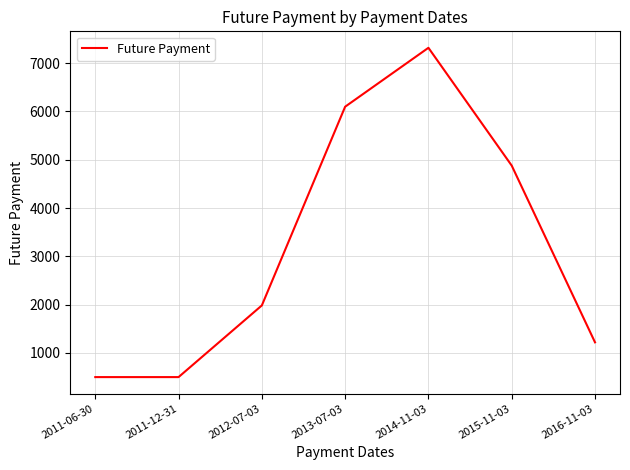

True or false: the data shows 500.0 at 2011-06-30.

True